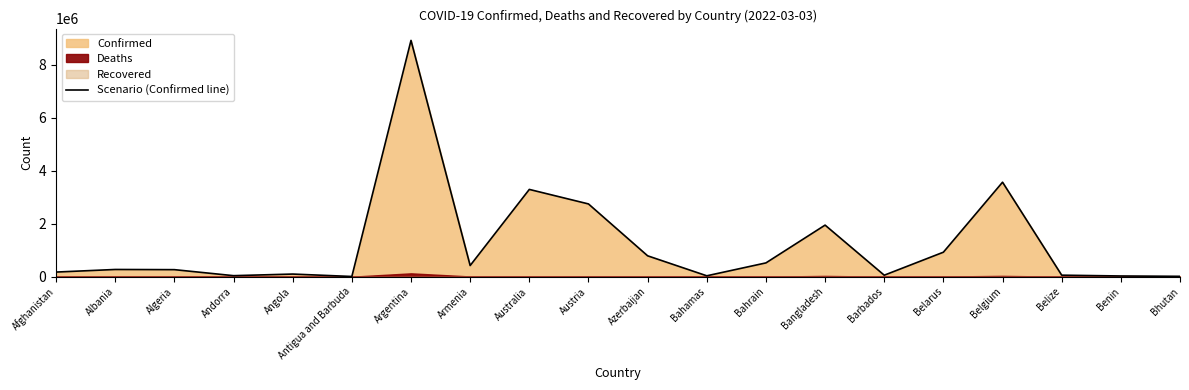

What is the label of the 10th point from the right?

Azerbaijan